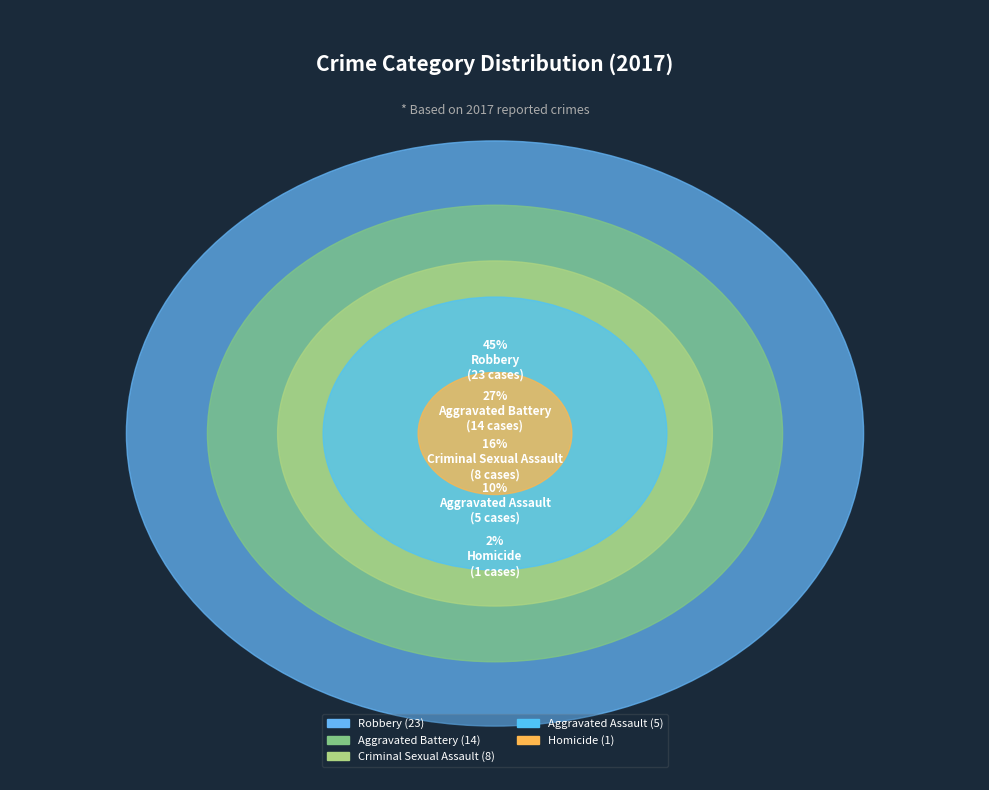

What percentage is the Aggravated Battery slice, to the nearest percent?

27%